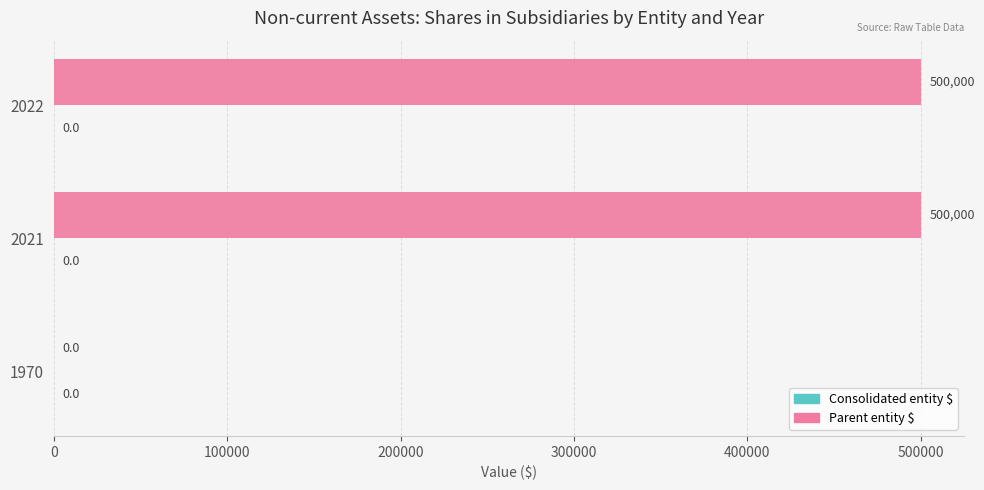

How many values are between 0 and 500000?

3